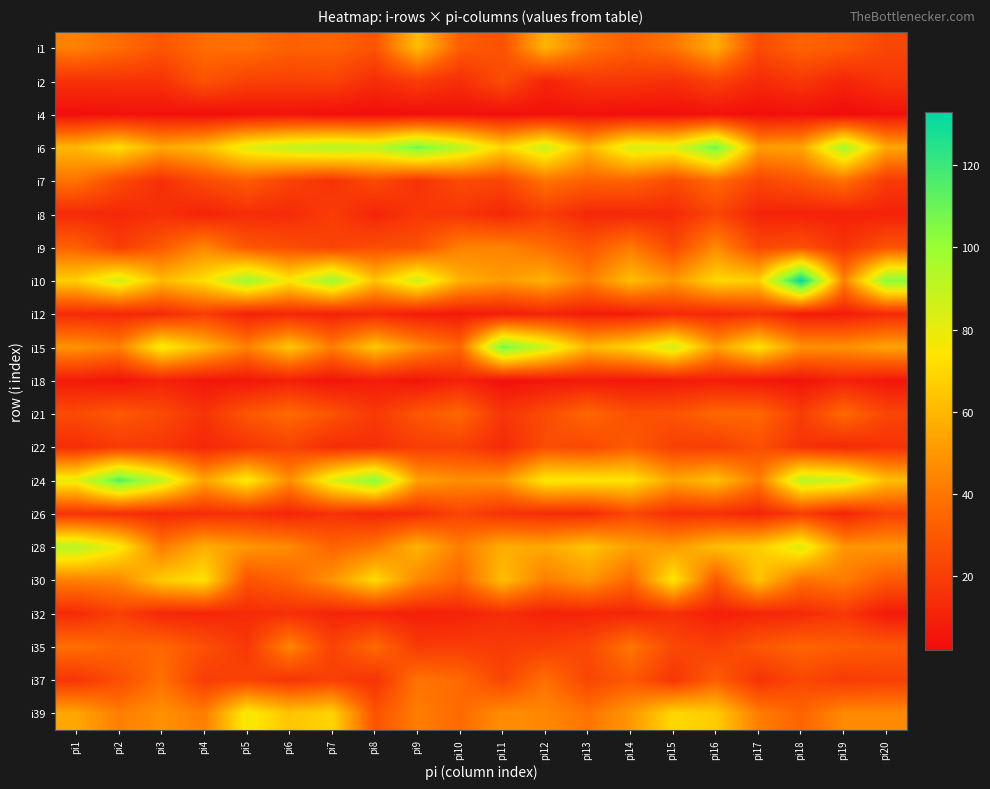

Reading right to left, transcribe all the data shown in this chart.

i1: pi20=23	pi19=31	pi18=34	pi17=25	pi16=57	pi15=39	pi14=32	pi13=40	pi12=59	pi11=27	pi10=32	pi9=62	pi8=28	pi7=34	pi6=33	pi5=38	pi4=37	pi3=29	pi2=37	pi1=43
i2: pi20=17	pi19=11	pi18=18	pi17=13	pi16=22	pi15=15	pi14=18	pi13=18	pi12=11	pi11=26	pi10=14	pi9=20	pi8=14	pi7=22	pi6=21	pi5=22	pi4=28	pi3=16	pi2=16	pi1=16
i4: pi20=4	pi19=2	pi18=4	pi17=3	pi16=4	pi15=3	pi14=3	pi13=4	pi12=4	pi11=3	pi10=4	pi9=3	pi8=3	pi7=3	pi6=5	pi5=4	pi4=3	pi3=4	pi2=4	pi1=3
i6: pi20=55	pi19=97	pi18=54	pi17=52	pi16=109	pi15=82	pi14=85	pi13=59	pi12=88	pi11=69	pi10=92	pi9=108	pi8=91	pi7=94	pi6=90	pi5=82	pi4=62	pi3=55	pi2=72	pi1=60
i7: pi20=19	pi19=38	pi18=29	pi17=23	pi16=36	pi15=25	pi14=34	pi13=33	pi12=39	pi11=23	pi10=25	pi9=16	pi8=25	pi7=16	pi6=22	pi5=31	pi4=25	pi3=15	pi2=25	pi1=39
i8: pi20=10	pi19=10	pi18=10	pi17=11	pi16=23	pi15=13	pi14=12	pi13=12	pi12=20	pi11=12	pi10=17	pi9=18	pi8=11	pi7=20	pi6=13	pi5=14	pi4=10	pi3=15	pi2=12	pi1=13
i9: pi20=28	pi19=16	pi18=27	pi17=24	pi16=46	pi15=24	pi14=41	pi13=29	pi12=37	pi11=44	pi10=43	pi9=27	pi8=26	pi7=22	pi6=26	pi5=29	pi4=45	pi3=30	pi2=20	pi1=33
i10: pi20=104	pi19=43	pi18=133	pi17=67	pi16=70	pi15=50	pi14=62	pi13=42	pi12=58	pi11=51	pi10=58	pi9=87	pi8=63	pi7=99	pi6=75	pi5=99	pi4=72	pi3=61	pi2=86	pi1=67
i12: pi20=13	pi19=8	pi18=8	pi17=15	pi16=12	pi15=13	pi14=8	pi13=8	pi12=11	pi11=8	pi10=7	pi9=8	pi8=12	pi7=10	pi6=12	pi5=10	pi4=20	pi3=13	pi2=12	pi1=13
i15: pi20=54	pi19=48	pi18=48	pi17=74	pi16=52	pi15=87	pi14=69	pi13=60	pi12=87	pi11=108	pi10=35	pi9=47	pi8=65	pi7=42	pi6=65	pi5=43	pi4=61	pi3=78	pi2=43	pi1=49
i18: pi20=6	pi19=10	pi18=5	pi17=6	pi16=8	pi15=7	pi14=6	pi13=7	pi12=6	pi11=4	pi10=10	pi9=5	pi8=8	pi7=5	pi6=9	pi5=6	pi4=6	pi3=10	pi2=5	pi1=8
i21: pi20=23	pi19=36	pi18=20	pi17=35	pi16=35	pi15=28	pi14=27	pi13=35	pi12=25	pi11=17	pi10=35	pi9=29	pi8=18	pi7=28	pi6=36	pi5=29	pi4=16	pi3=25	pi2=30	pi1=25
i22: pi20=16	pi19=13	pi18=16	pi17=27	pi16=20	pi15=21	pi14=31	pi13=24	pi12=26	pi11=13	pi10=21	pi9=20	pi8=15	pi7=14	pi6=22	pi5=17	pi4=12	pi3=18	pi2=19	pi1=14
i24: pi20=62	pi19=87	pi18=92	pi17=41	pi16=63	pi15=54	pi14=74	pi13=74	pi12=76	pi11=49	pi10=47	pi9=53	pi8=104	pi7=83	pi6=47	pi5=77	pi4=54	pi3=90	pi2=114	pi1=80
i26: pi20=21	pi19=11	pi18=20	pi17=11	pi16=15	pi15=15	pi14=24	pi13=13	pi12=14	pi11=16	pi10=23	pi9=14	pi8=12	pi7=16	pi6=11	pi5=15	pi4=14	pi3=13	pi2=15	pi1=16
i28: pi20=50	pi19=49	pi18=83	pi17=66	pi16=62	pi15=51	pi14=53	pi13=64	pi12=55	pi11=57	pi10=42	pi9=59	pi8=40	pi7=34	pi6=46	pi5=50	pi4=57	pi3=41	pi2=77	pi1=93
i30: pi20=30	pi19=42	pi18=38	pi17=64	pi16=29	pi15=75	pi14=35	pi13=50	pi12=42	pi11=62	pi10=34	pi9=45	pi8=71	pi7=49	pi6=34	pi5=28	pi4=73	pi3=66	pi2=45	pi1=43
i32: pi20=7	pi19=18	pi18=13	pi17=11	pi16=9	pi15=15	pi14=11	pi13=11	pi12=10	pi11=14	pi10=10	pi9=9	pi8=11	pi7=11	pi6=15	pi5=13	pi4=11	pi3=12	pi2=21	pi1=13
i35: pi20=30	pi19=32	pi18=34	pi17=29	pi16=21	pi15=24	pi14=40	pi13=24	pi12=21	pi11=19	pi10=20	pi9=19	pi8=36	pi7=22	pi6=45	pi5=18	pi4=27	pi3=35	pi2=34	pi1=38
i37: pi20=21	pi19=19	pi18=24	pi17=16	pi16=32	pi15=17	pi14=30	pi13=23	pi12=38	pi11=23	pi10=36	pi9=39	pi8=16	pi7=21	pi6=17	pi5=22	pi4=20	pi3=38	pi2=26	pi1=17
i39: pi20=46	pi19=46	pi18=34	pi17=42	pi16=66	pi15=70	pi14=50	pi13=39	pi12=45	pi11=47	pi10=36	pi9=42	pi8=28	pi7=69	pi6=64	pi5=77	pi4=42	pi3=48	pi2=42	pi1=55